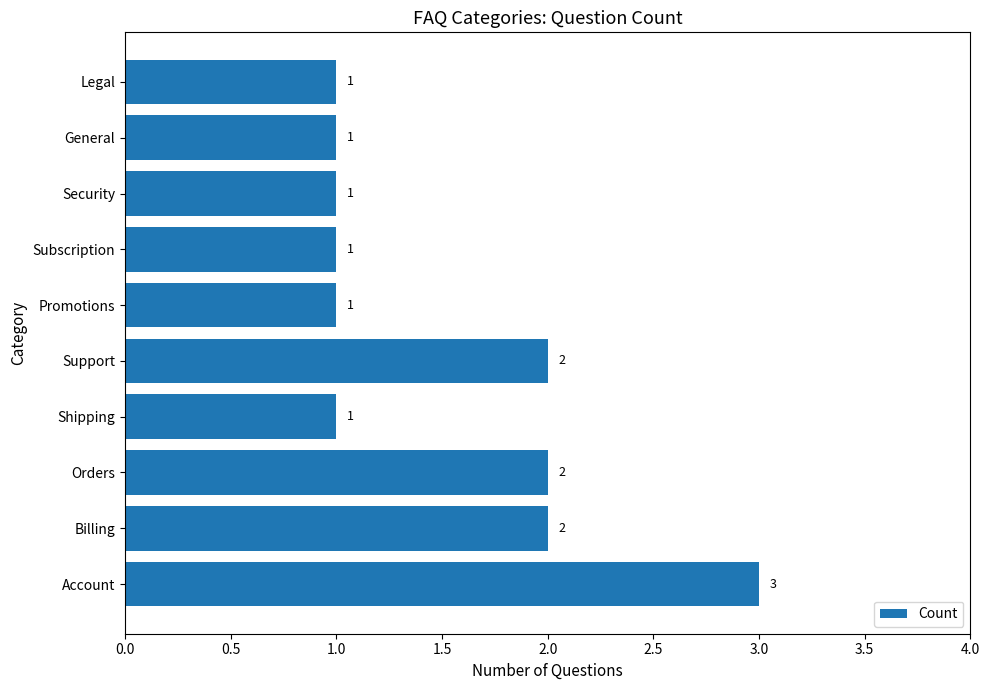

Which has a higher value, Promotions or Account?

Account